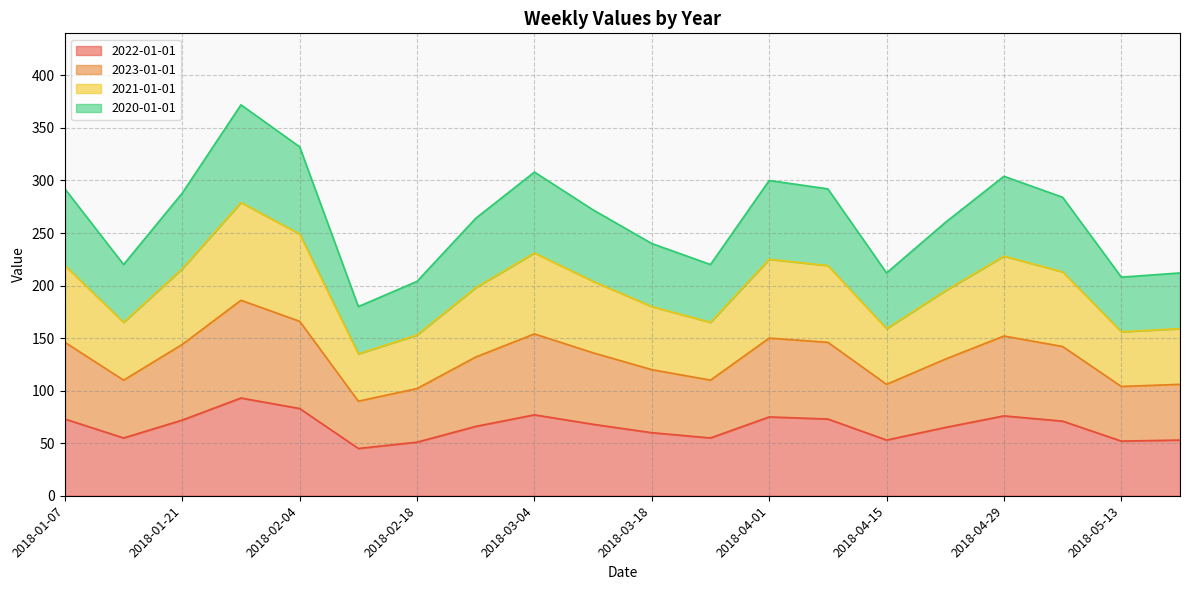

How many values in the 2020-01-01 series exceed 272?

9